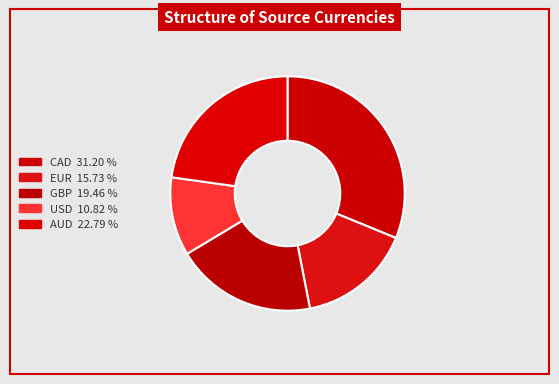

True or false: EUR accounts for 23% of the total.

False